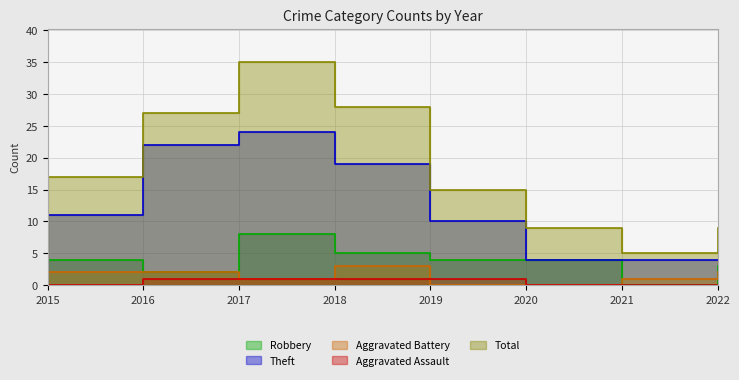

Where is Theft nearest to the value 14?

2015